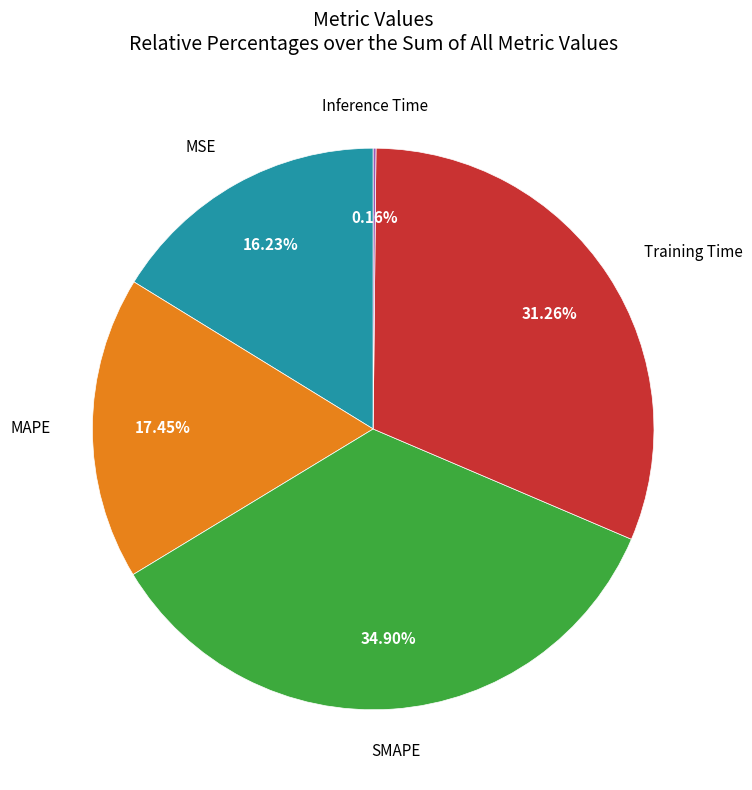

What percentage is NOT represented by SMAPE?

65.1%